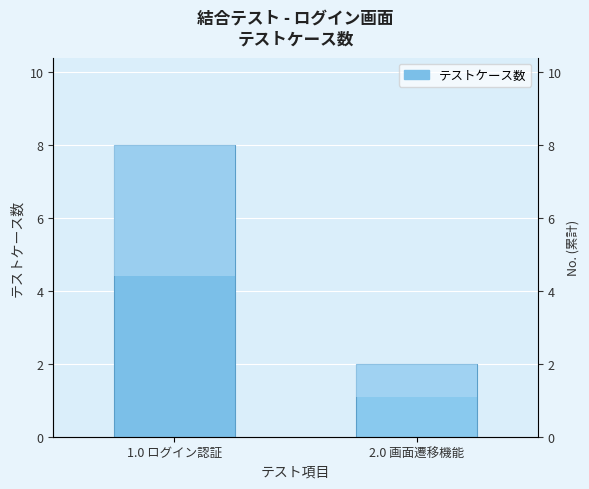

How many bars are there in total?

2